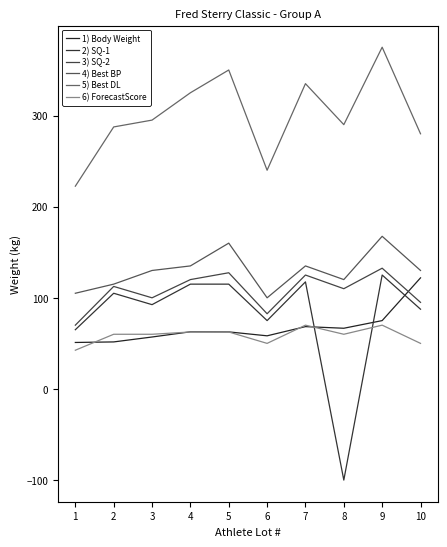

What is the difference between the maximum and minimum values in the 5) Best DL series?

152.5